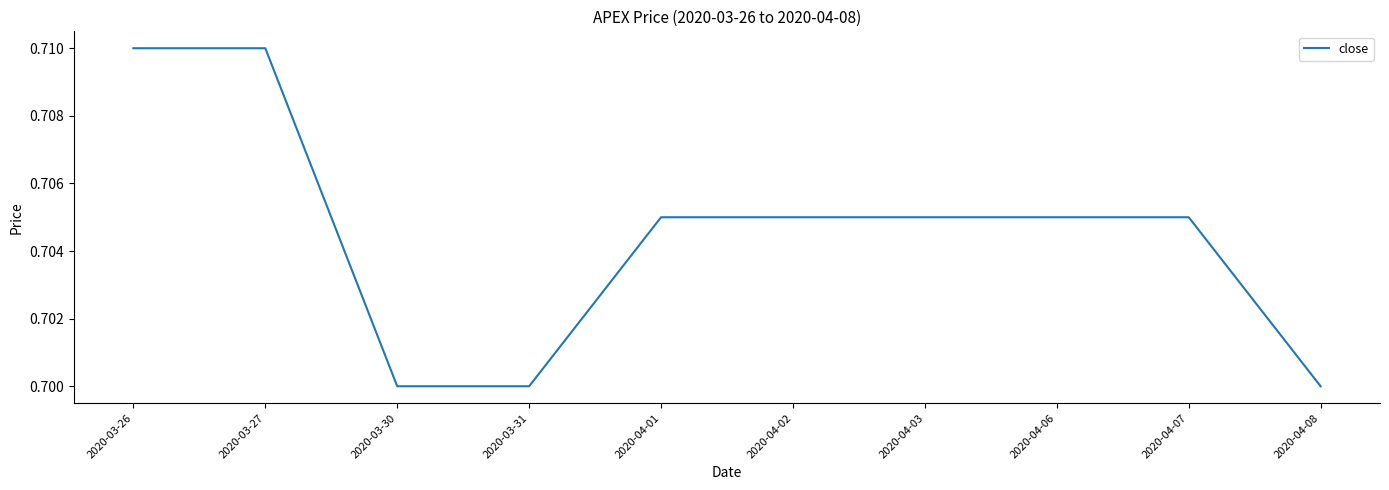

What position from the right is 2020-03-31?

7